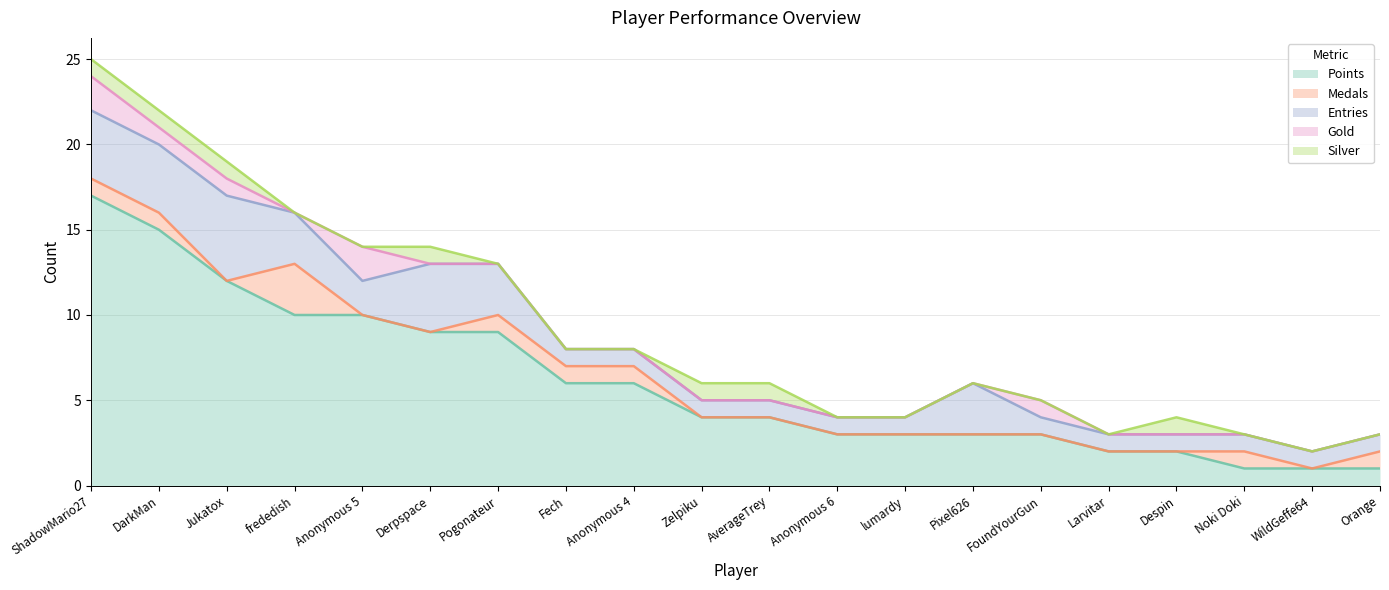

What is the label of the 20th point from the left?

Orange